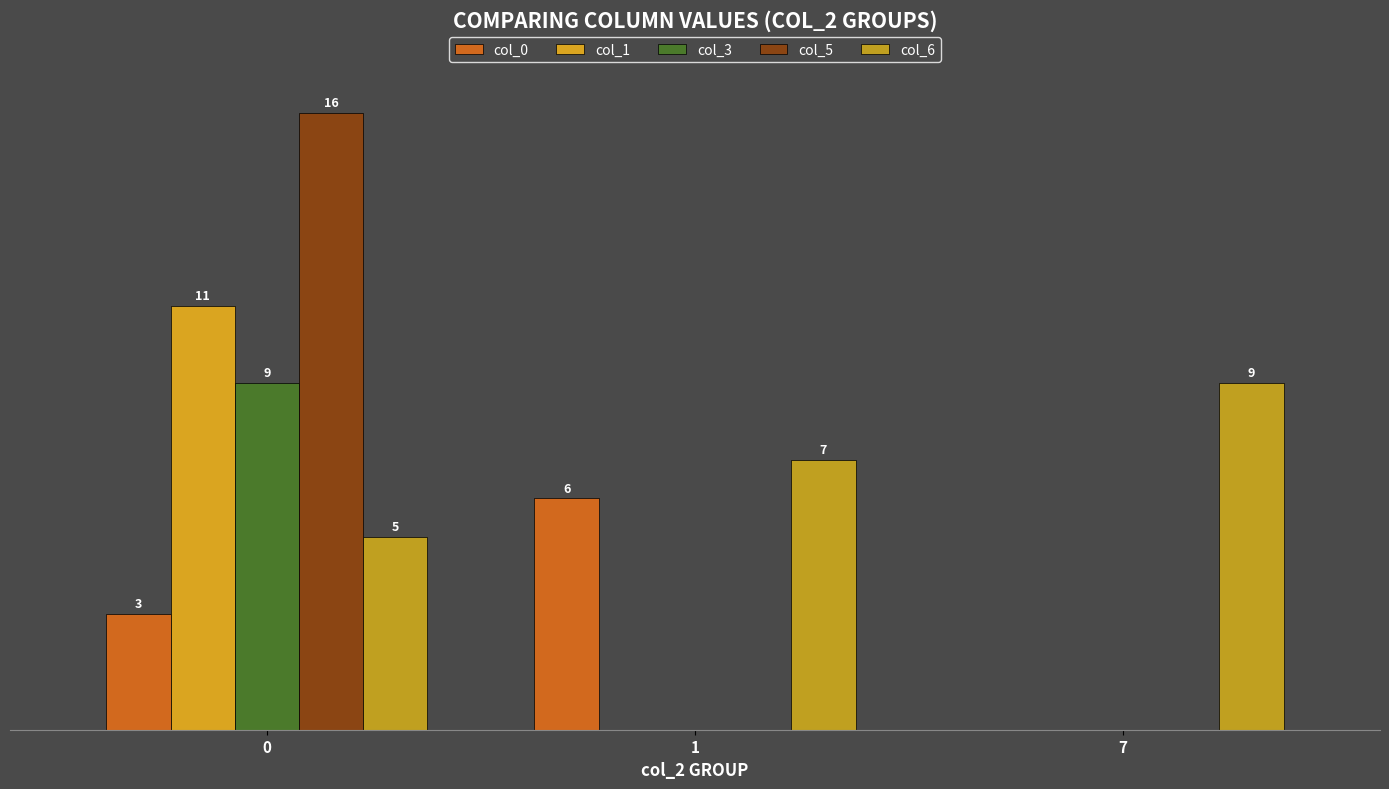

Rank the series at 7 from highest to lowest value.

col_6, col_0, col_1, col_3, col_5